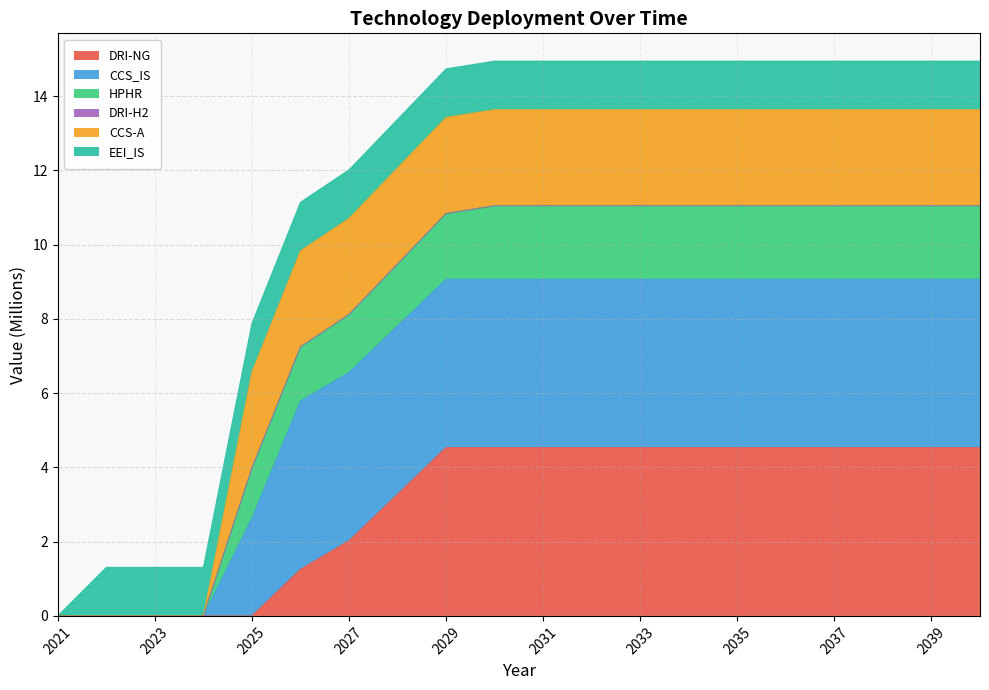

The DRI-NG series shows 2.8 at 2027. True or false?

False